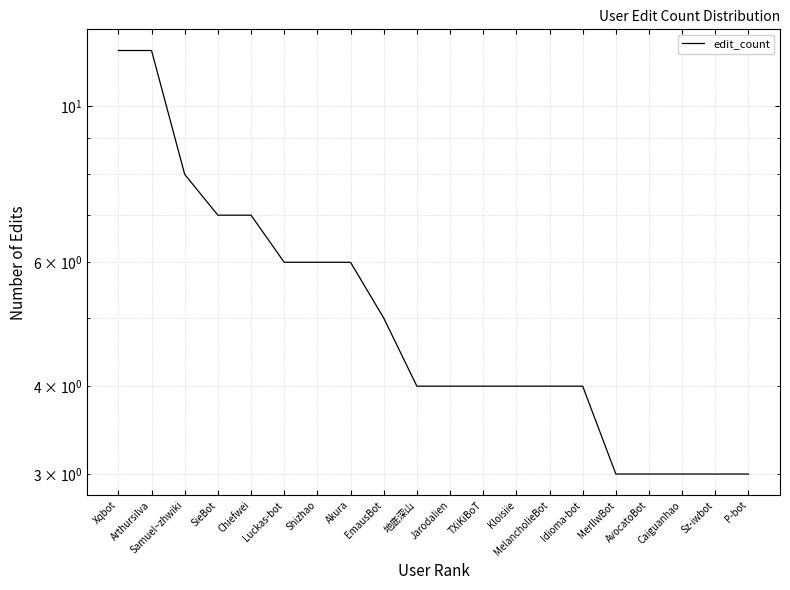

What position from the left is Luckas-bot?

6